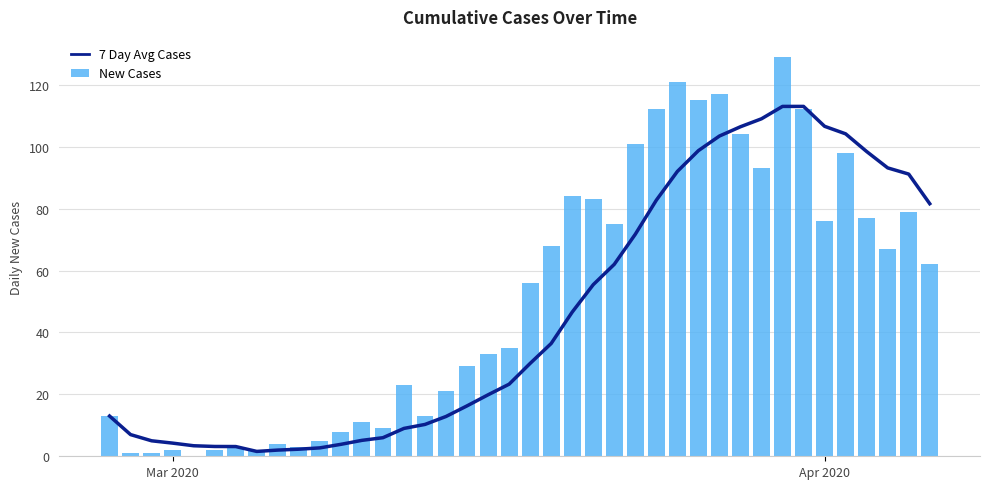

What is the value of the 7 Day Avg Cases bar at the 17th from the left?

12.9